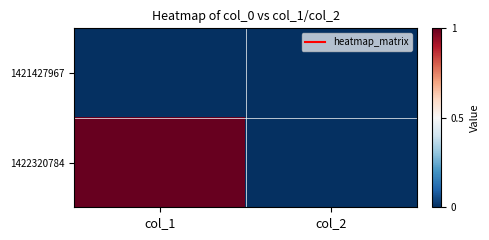

At how many categories does at least one series exceed 0?

1